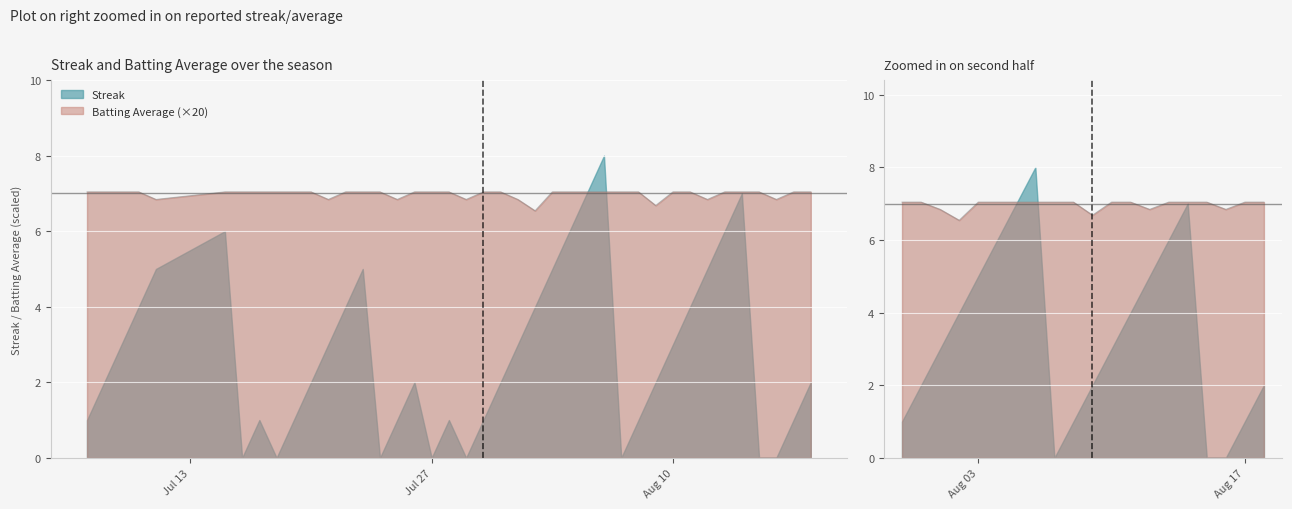

How many points are lower than both their immediate neighbors (excluding endpoints)?

8